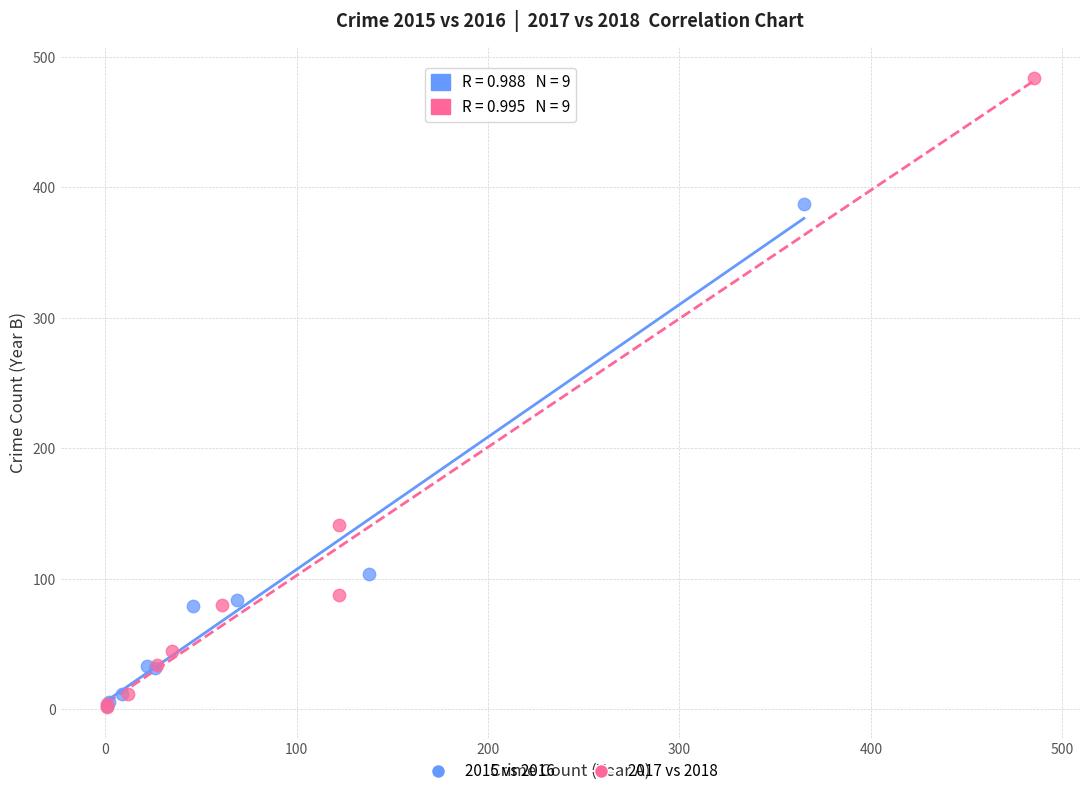

Which series has the largest Y range (max minus min)?

2017 vs 2018